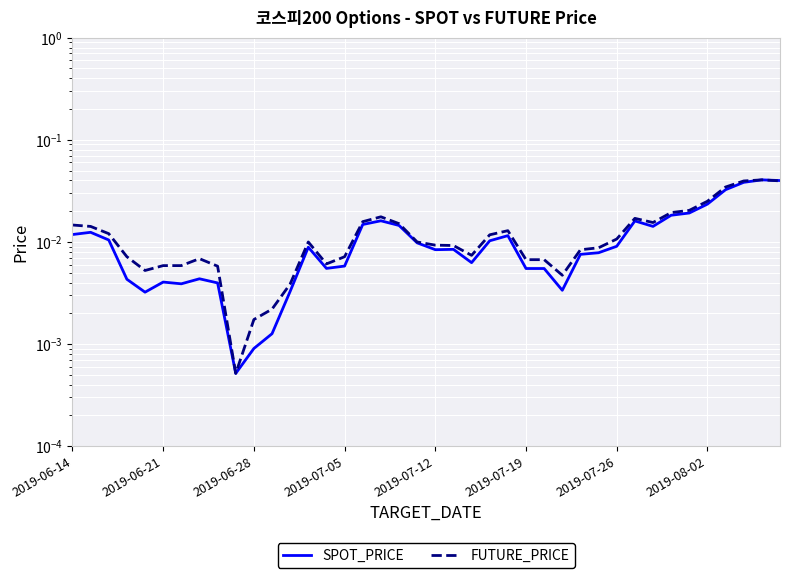

How many interior local valleys does the FUTURE_PRICE series have?

6